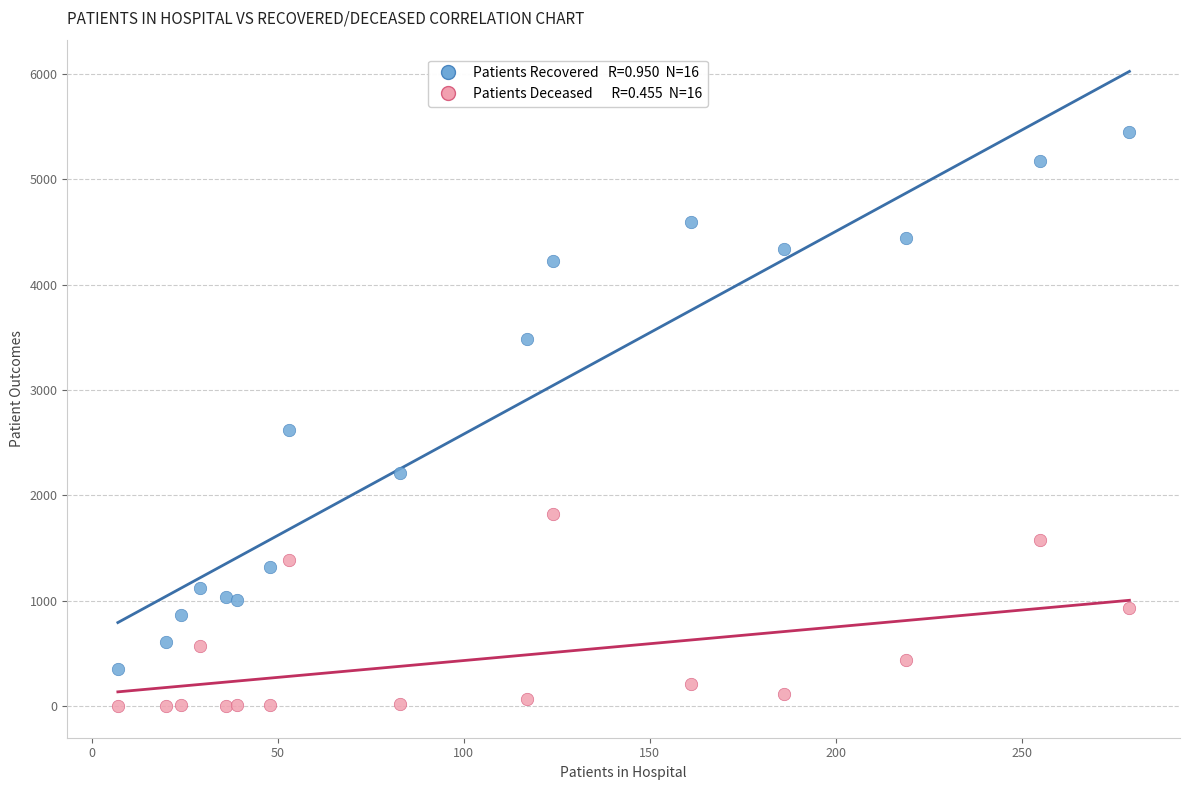

Across all data points, what is the range of Y values (max minus min)?

5447